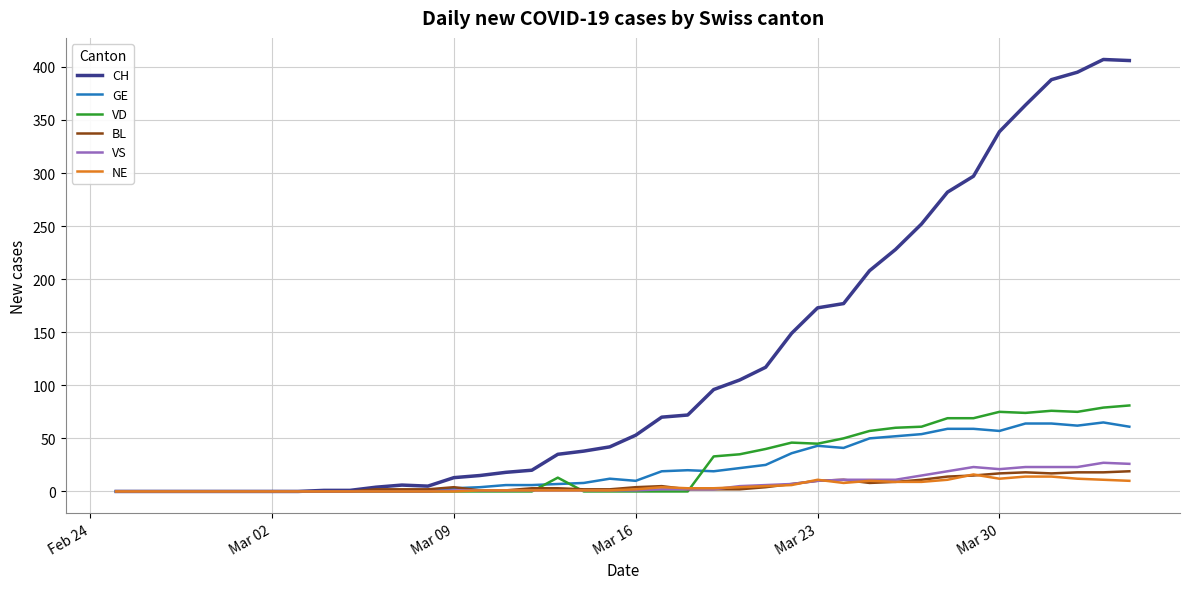

Which series has the largest range (max minus min)?

CH